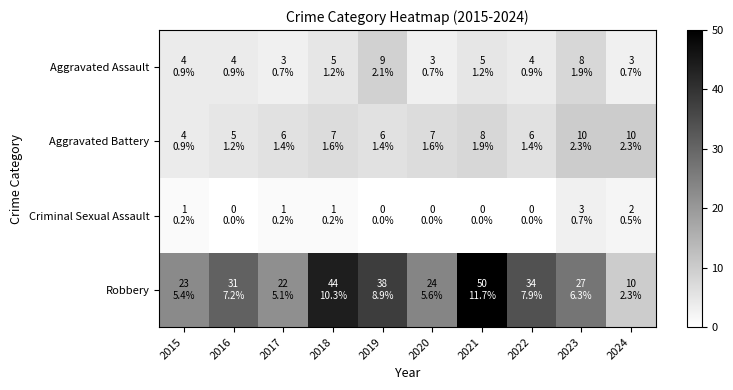

What is the total value across all series at 2019?

53